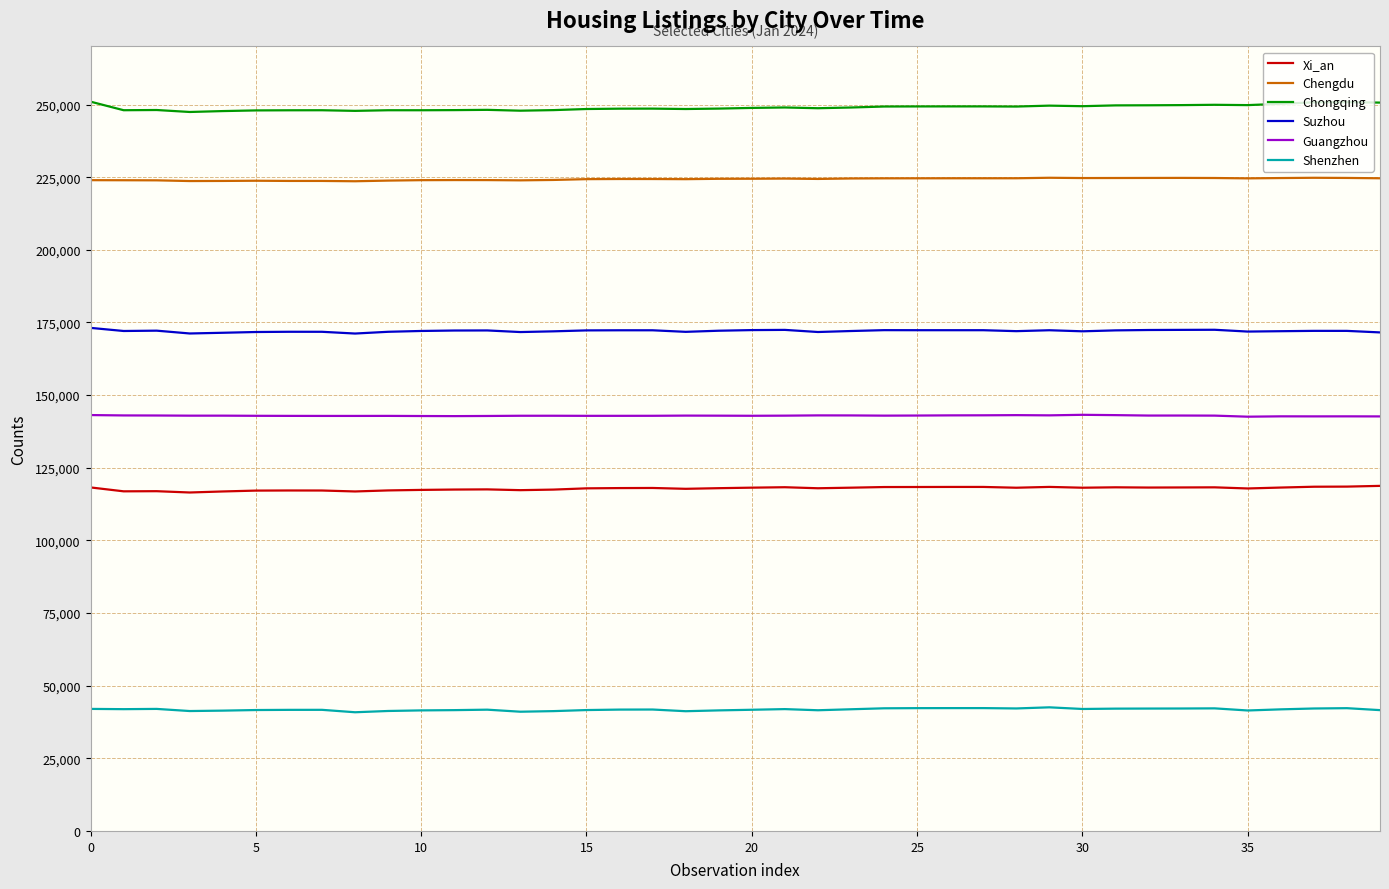

Which series has the largest total across all categories?

Chongqing